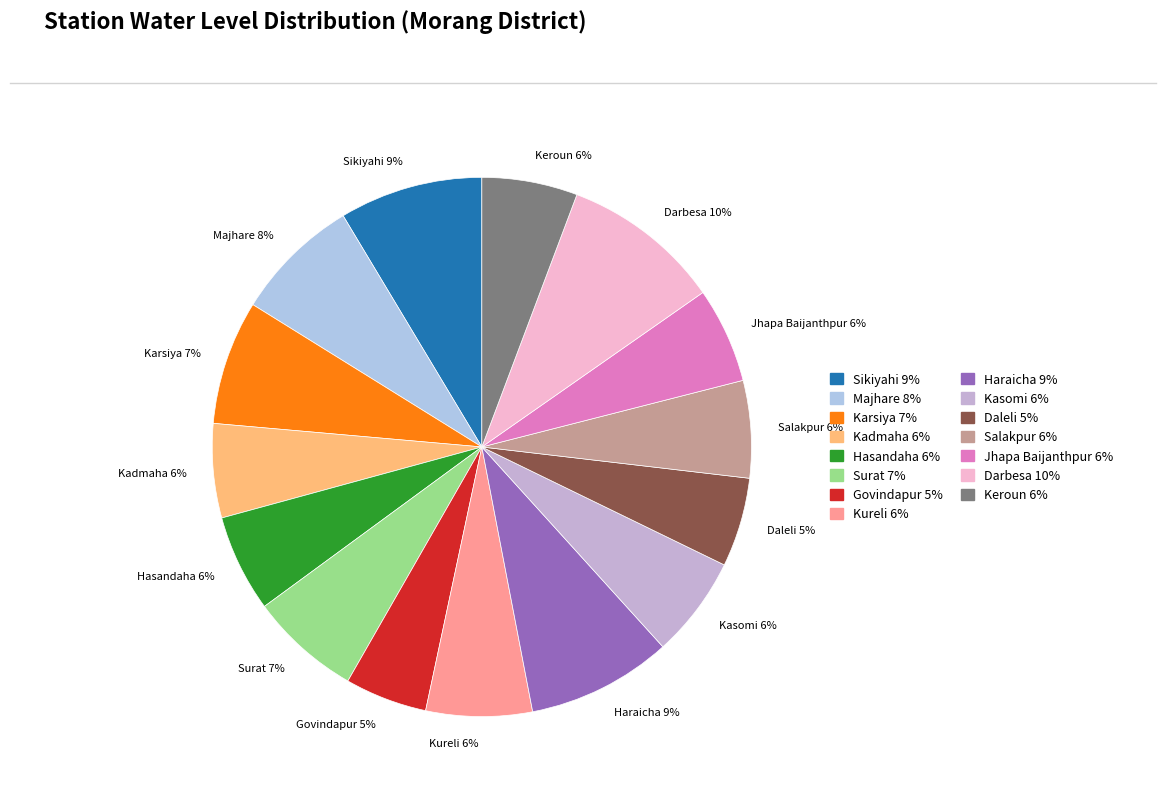

To the nearest percent, what is the combined percentage of Salakpur and Hasandaha?

12%